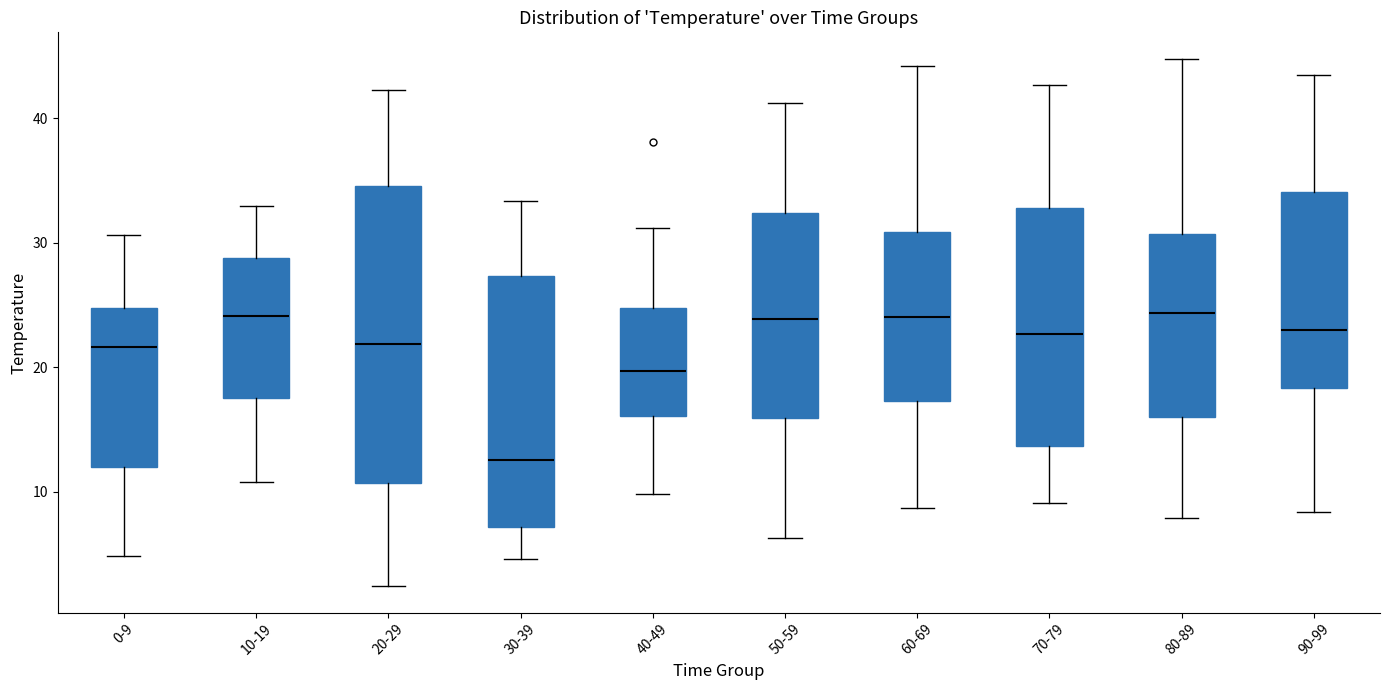

Which box is the tallest, from its lower edge to its upper edge?

20-29